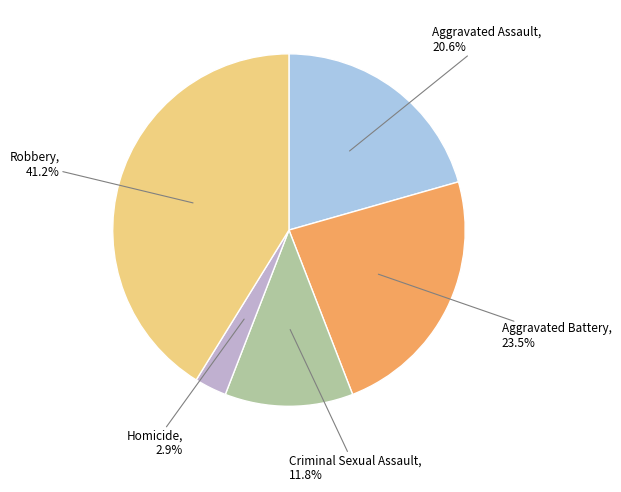

Does any single category account for the majority?

No